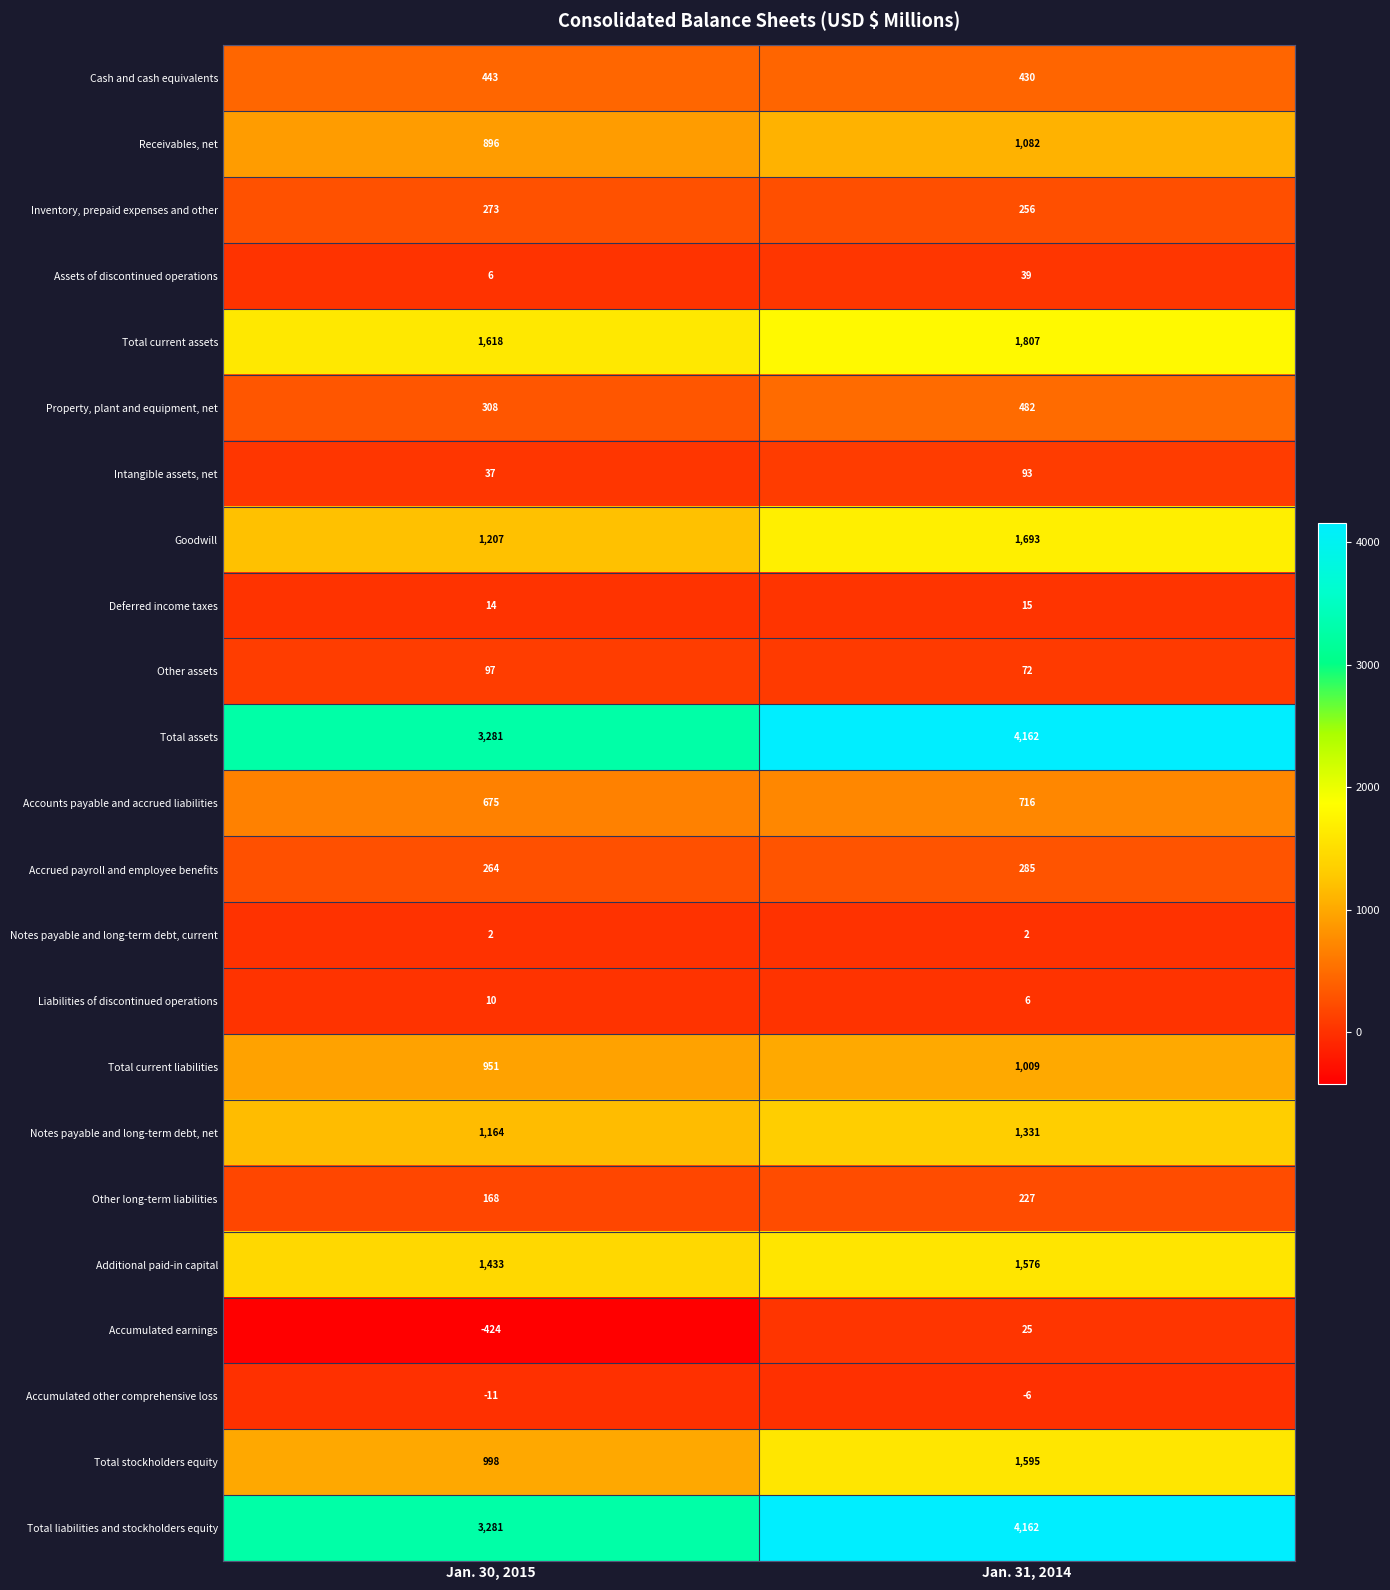

What value does the Total current assets series have at Jan. 31, 2014?

1807